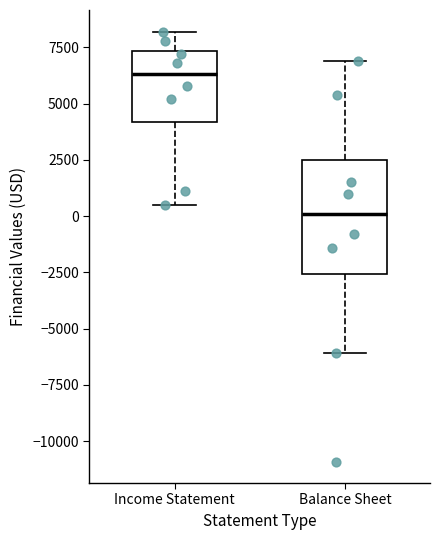

Reading left to right, read every box against the y-axis: the position of its median line, the range the box covers, and the ends of its whiskers. The values are not printed on the chart, so give them approximately, as read against the axis.

Income Statement: median 6500, box 4000 to 7500, whiskers 500 to 8000
Balance Sheet: median 0, box -2500 to 2500, whiskers -6000 to 7000